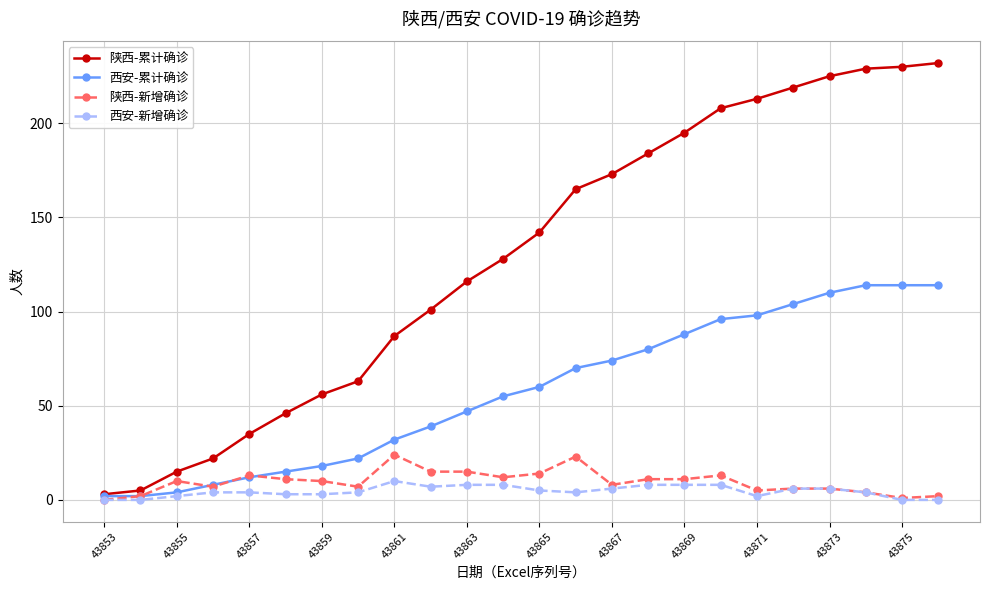

What is the greatest value displayed?

232